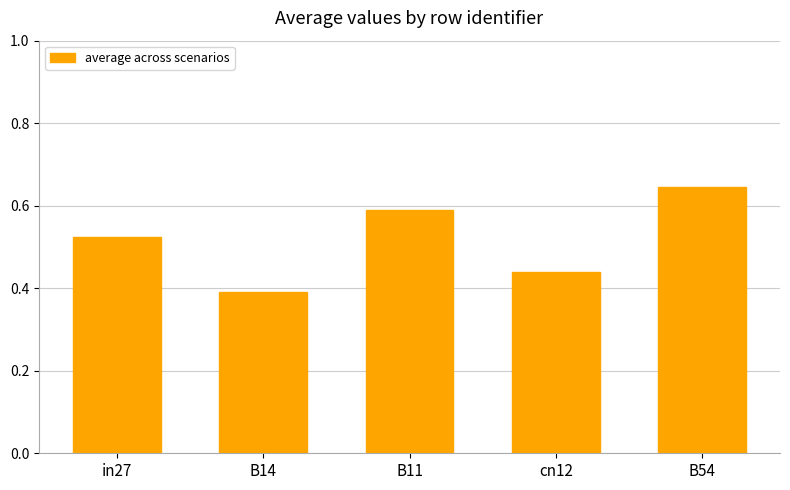

How many bars are there in total?

5